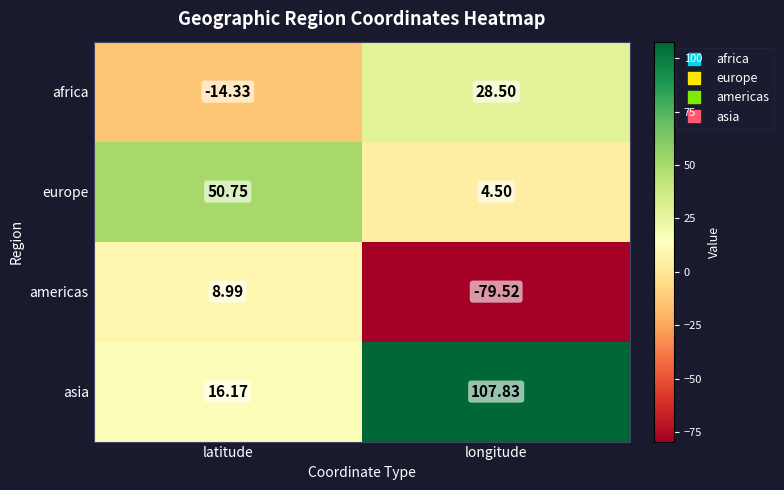

Which series has the widest spread of values?

asia